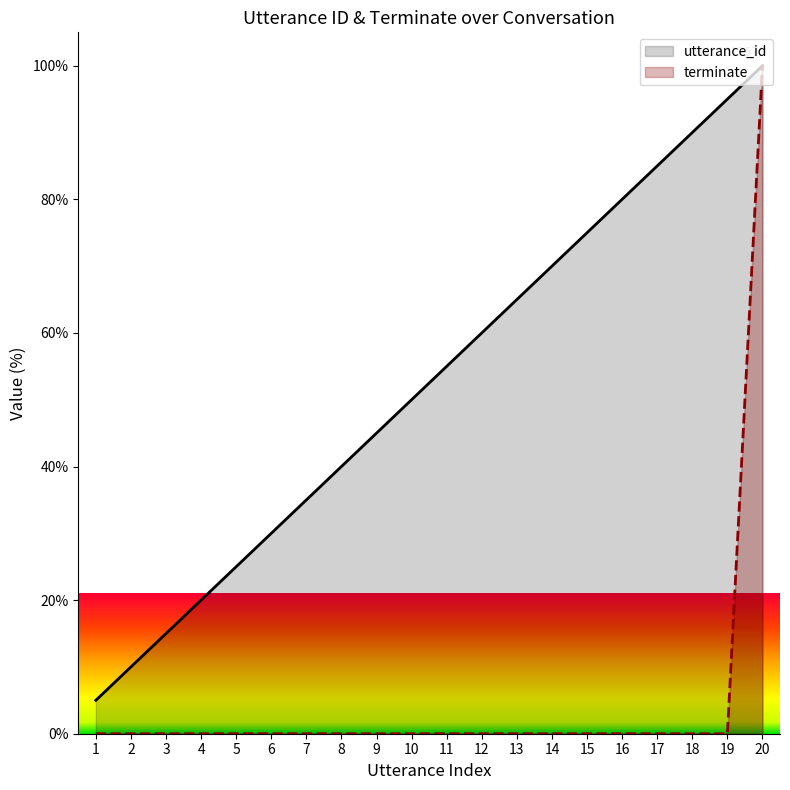

Which series has the widest spread of values?

terminate